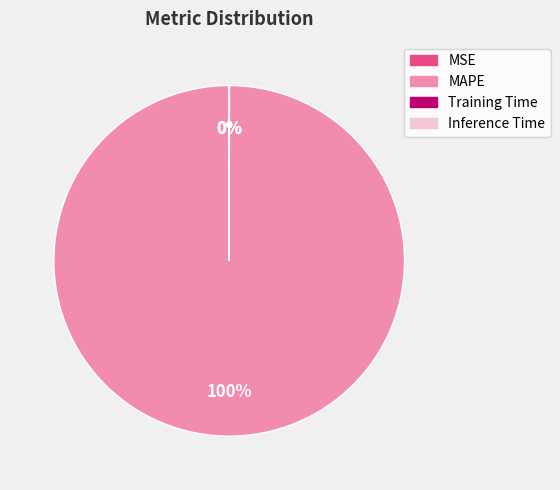

Which category has the biggest portion of the pie?

MAPE